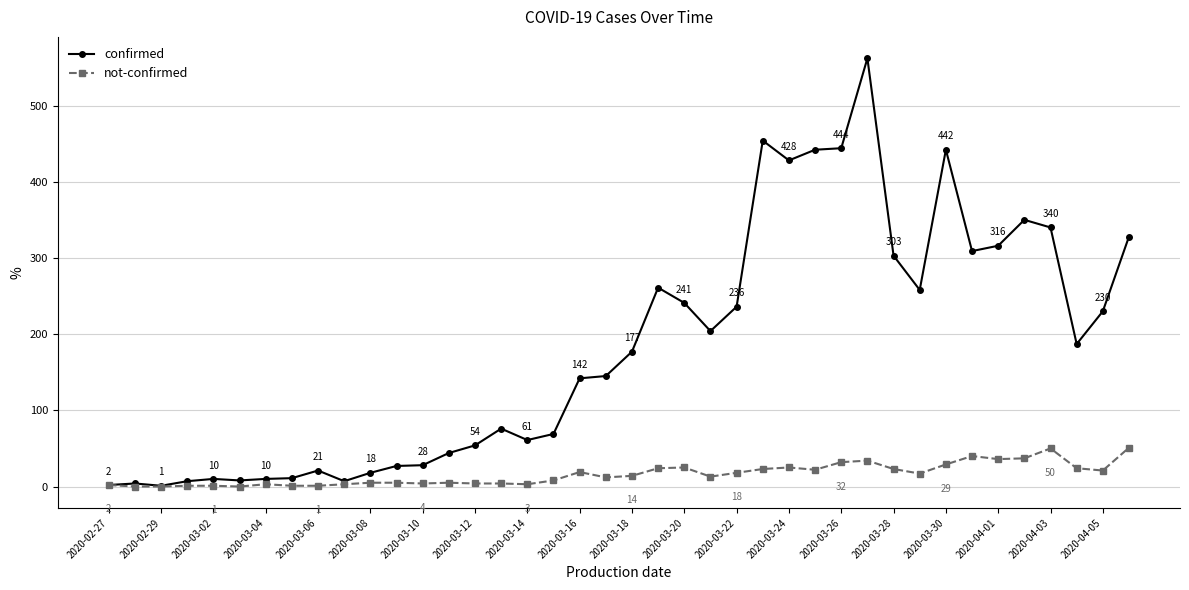

List the series in order of their peak value, highest first.

confirmed, not-confirmed